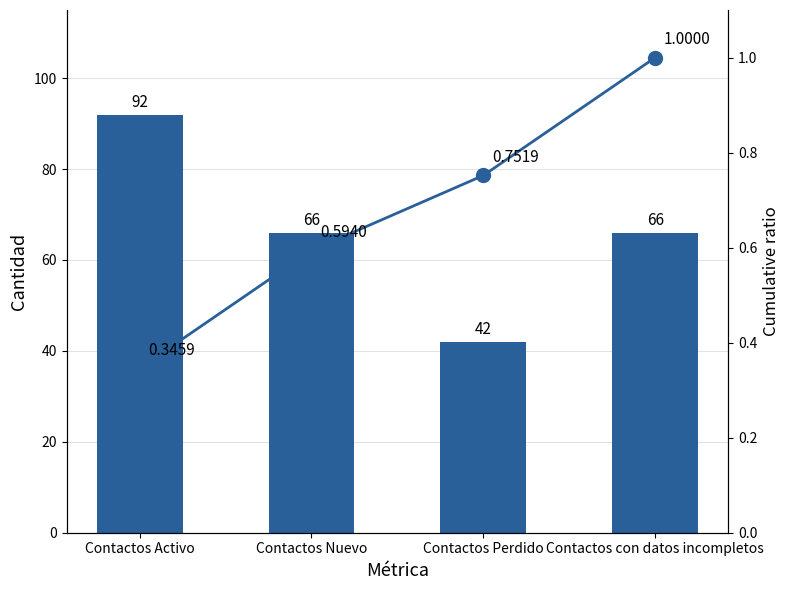

What is the spread (max minus min) of values at Contactos Activo?

91.7